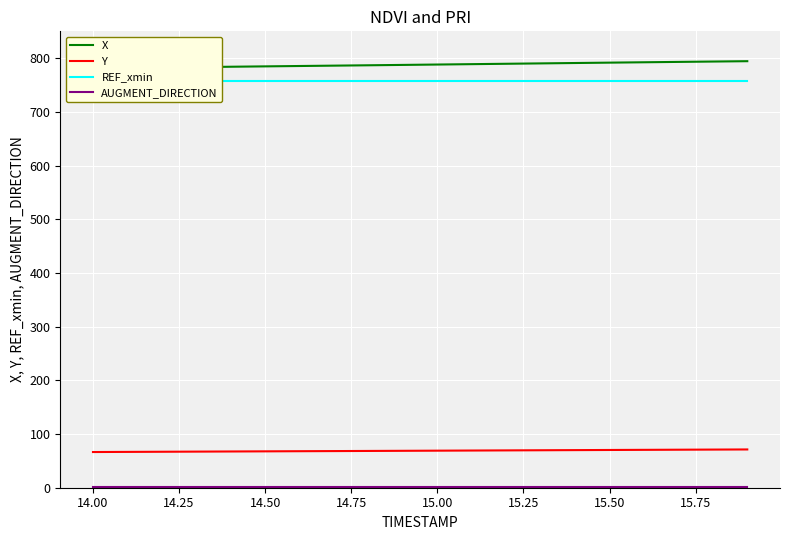

True or false: Y and X intersect in this chart.

False